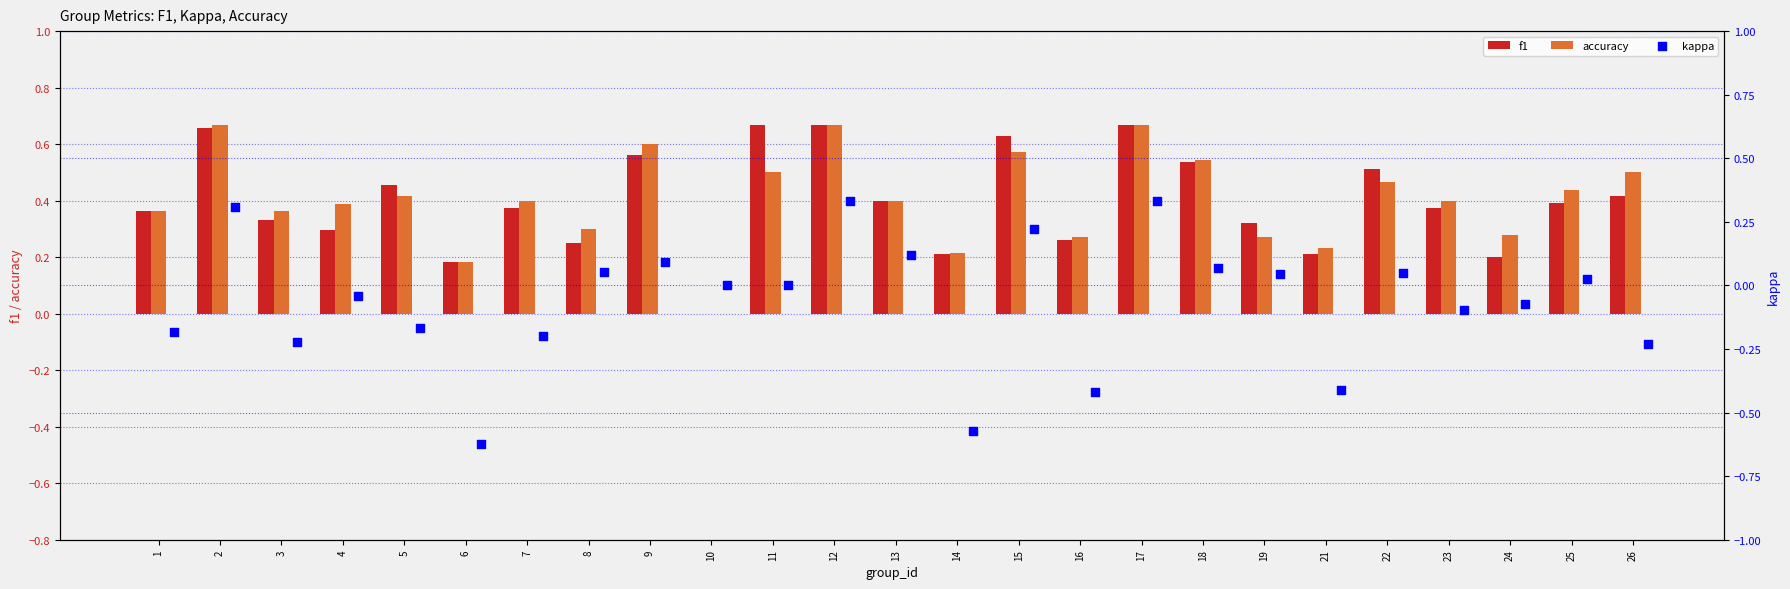

Which series contains the lowest Y value?

kappa